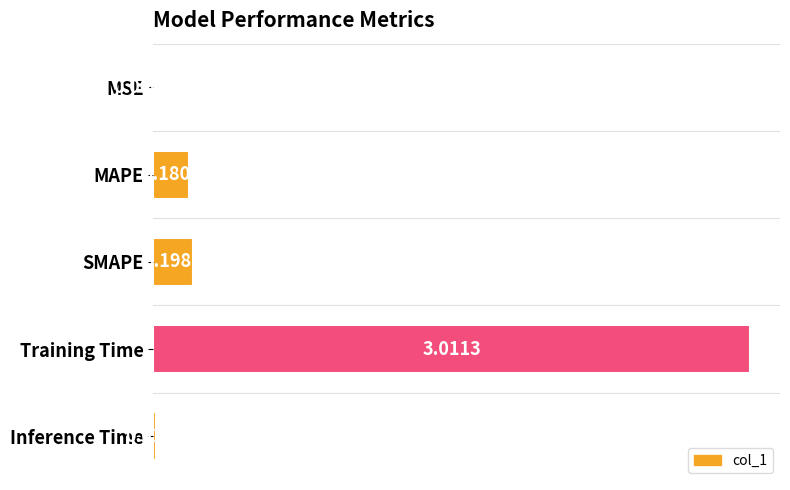

Are the bars horizontal?

Yes